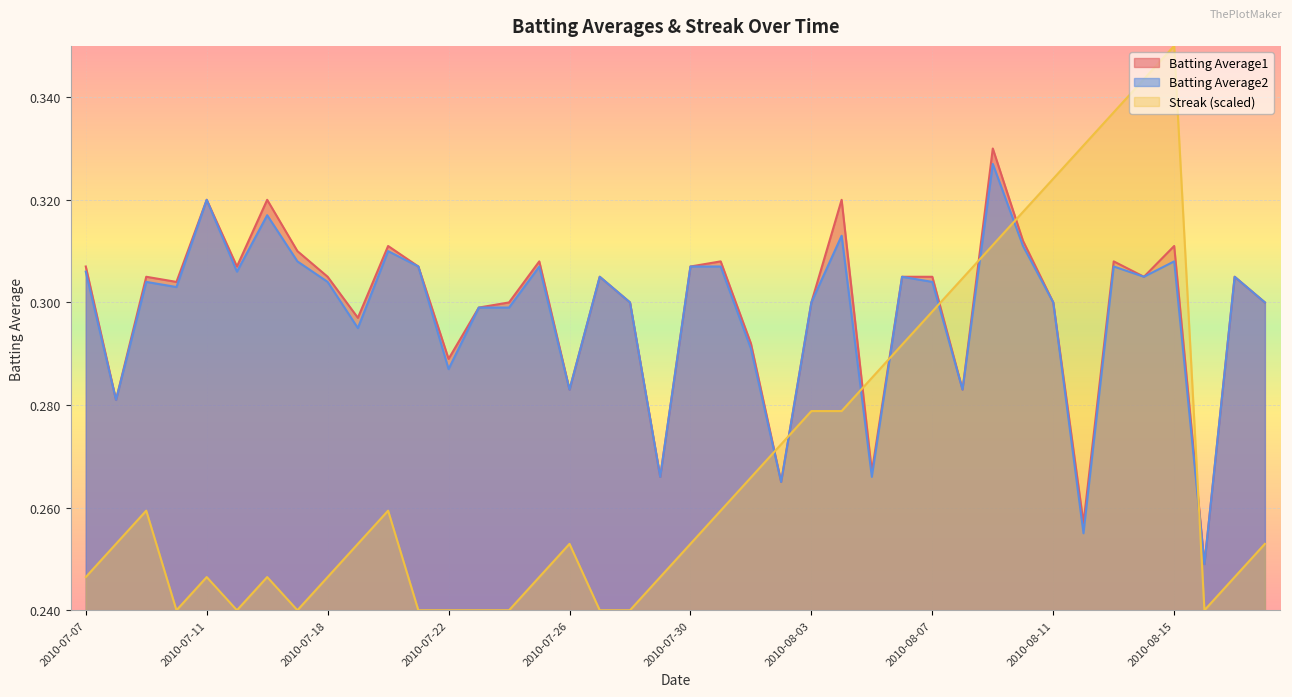

At which label is Batting Average1 closest to 0?

2010-08-16